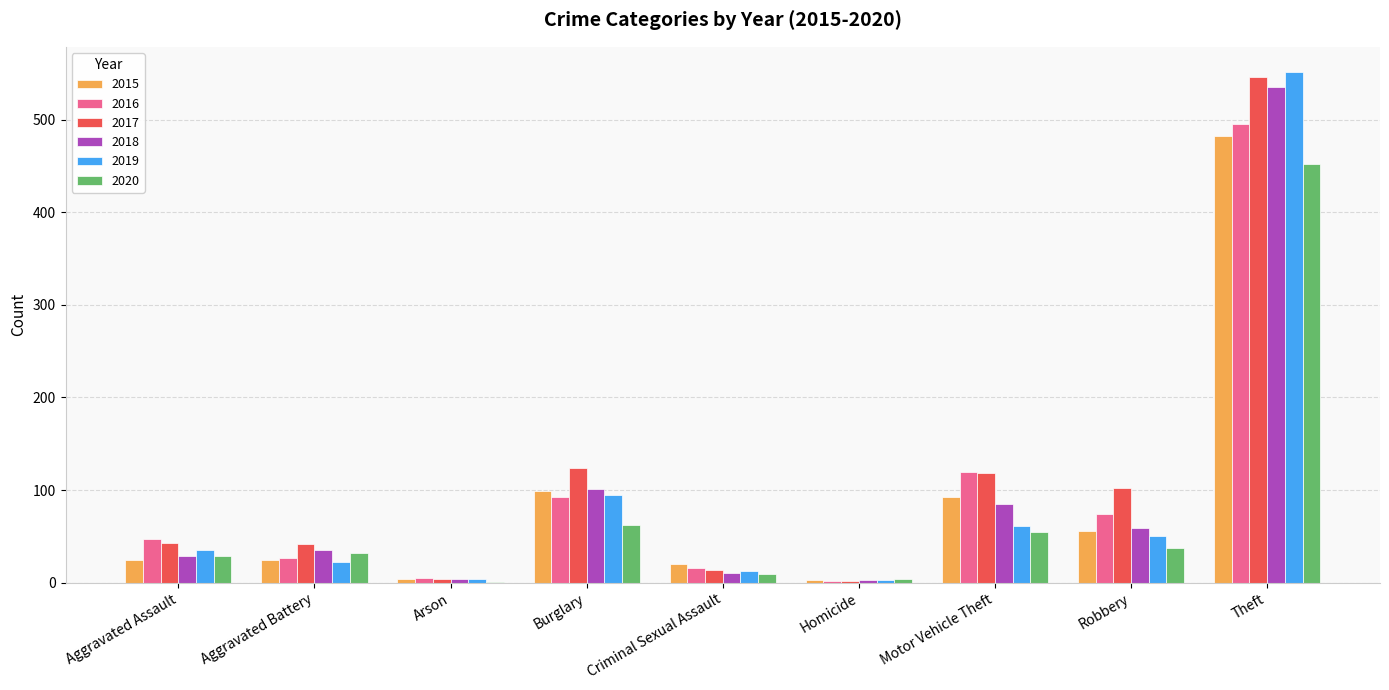

What is the sum of all 2017 values?

995